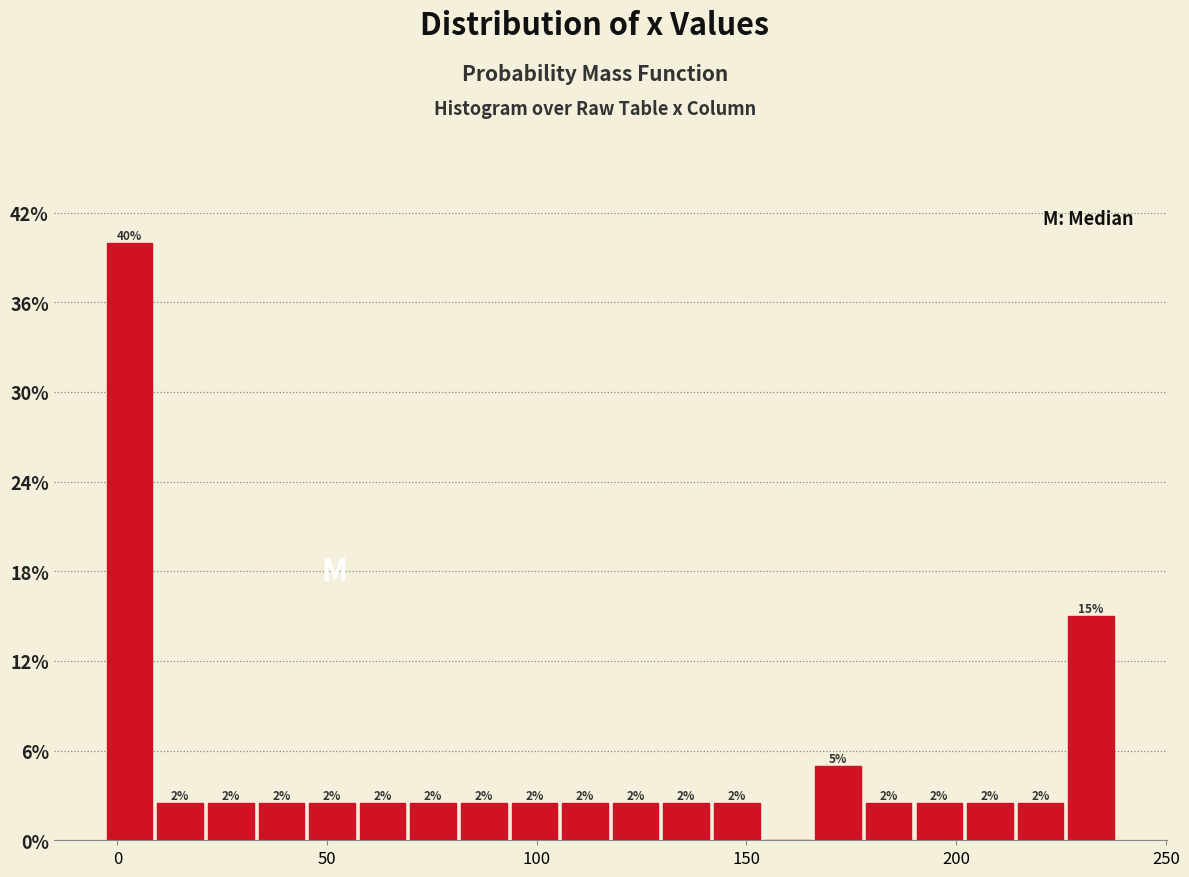

Around what value on the x-axis is the tallest bar? Give the approximate position of its centre, as read against the axis.

5